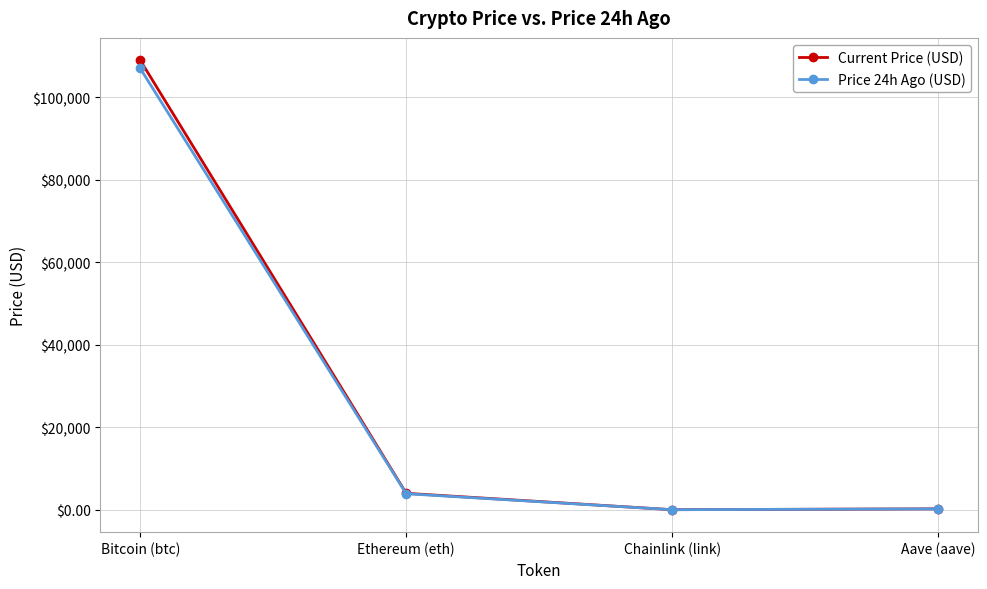

Where is the first local minimum for Current Price (USD)?

Chainlink (link)